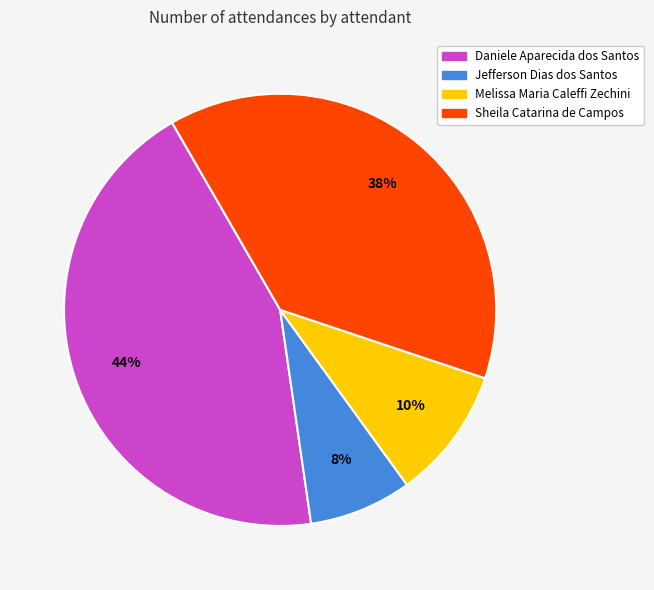

True or false: Jefferson Dias dos Santos accounts for 18% of the total.

False